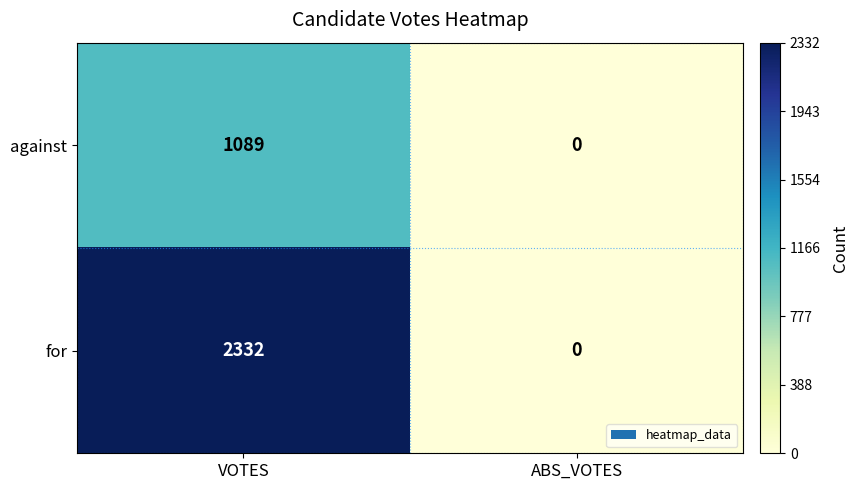

The for series shows 3261 at VOTES. True or false?

False